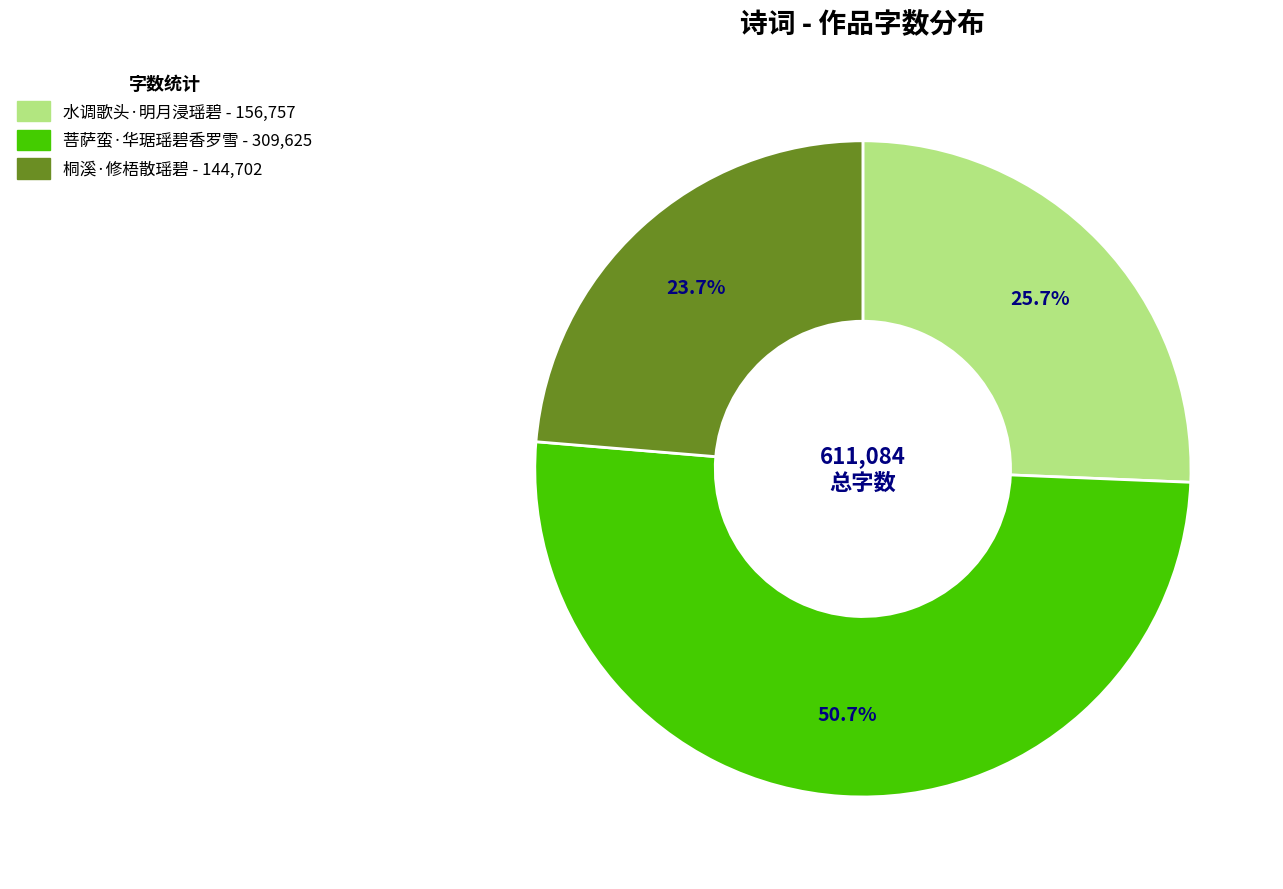

What is the smallest slice in the pie chart?

桐溪·修梧散瑶碧